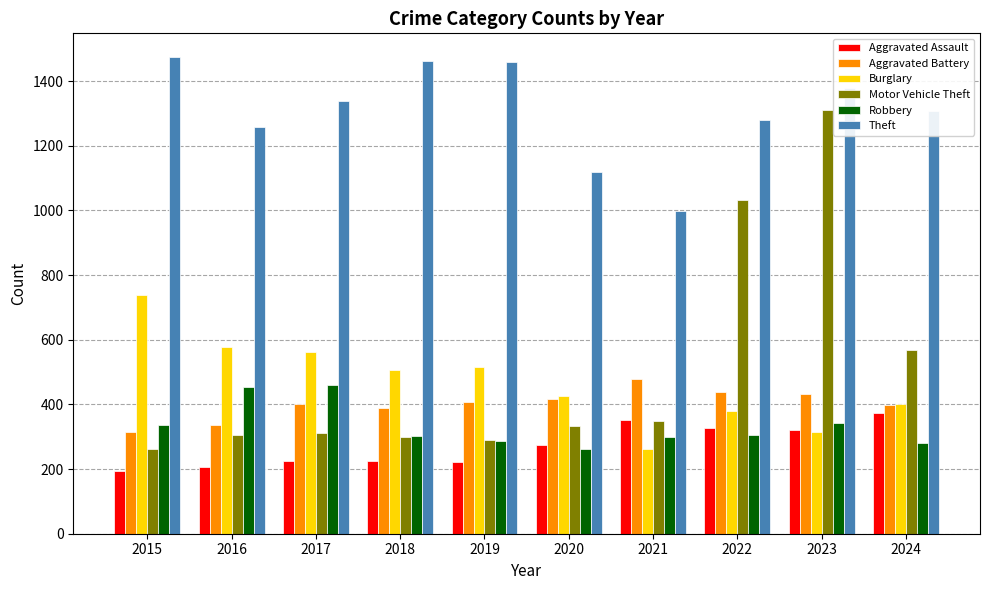

Is the value of Robbery at 2017 greater than the value of Aggravated Assault at 2017?

Yes